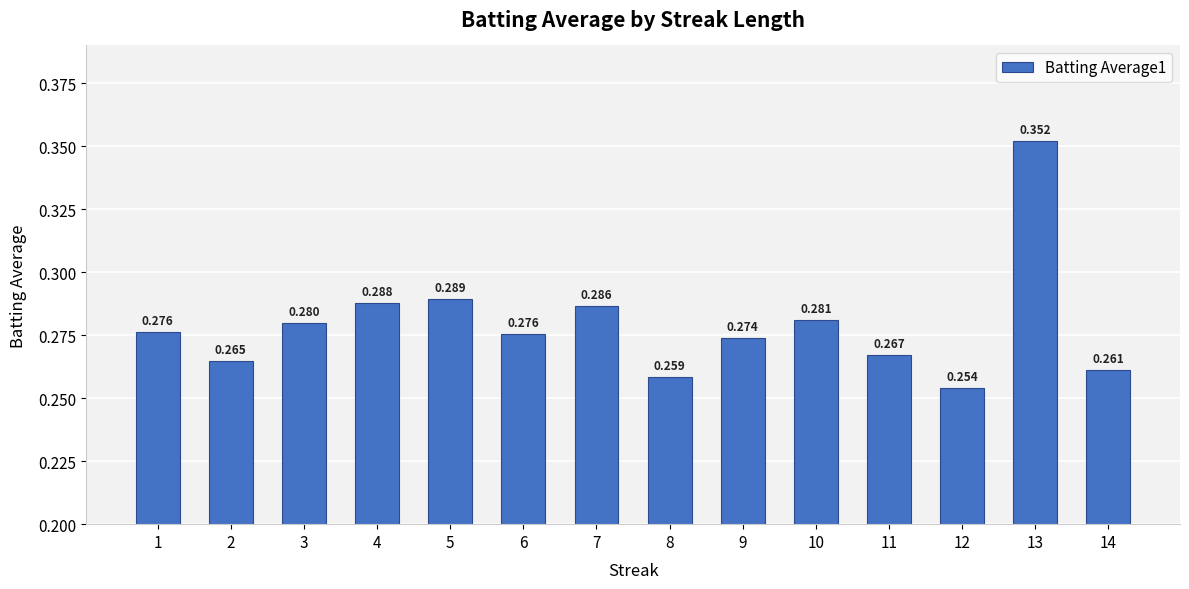

Where is the data nearest to the value 0?

12